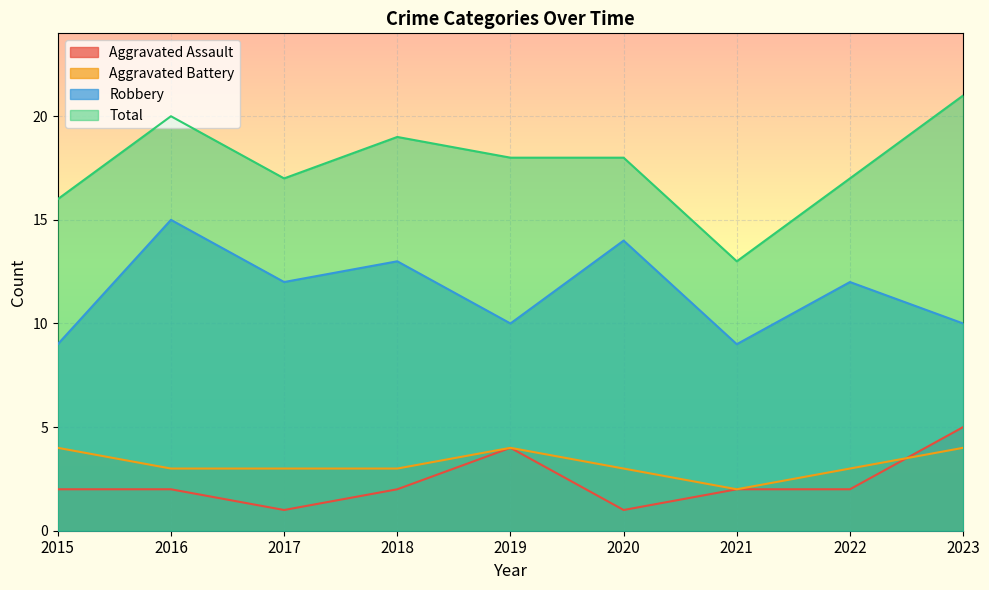

What is the spread (max minus min) of values at 2017?

16